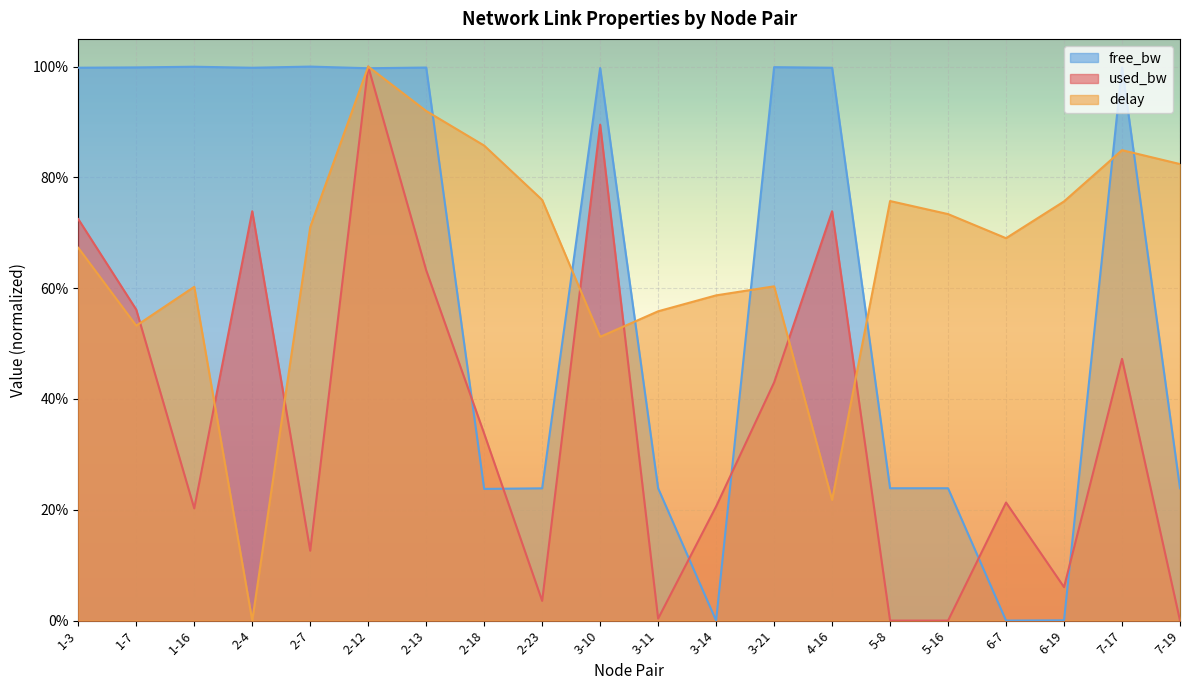

Where is the first local minimum for delay?

1-7